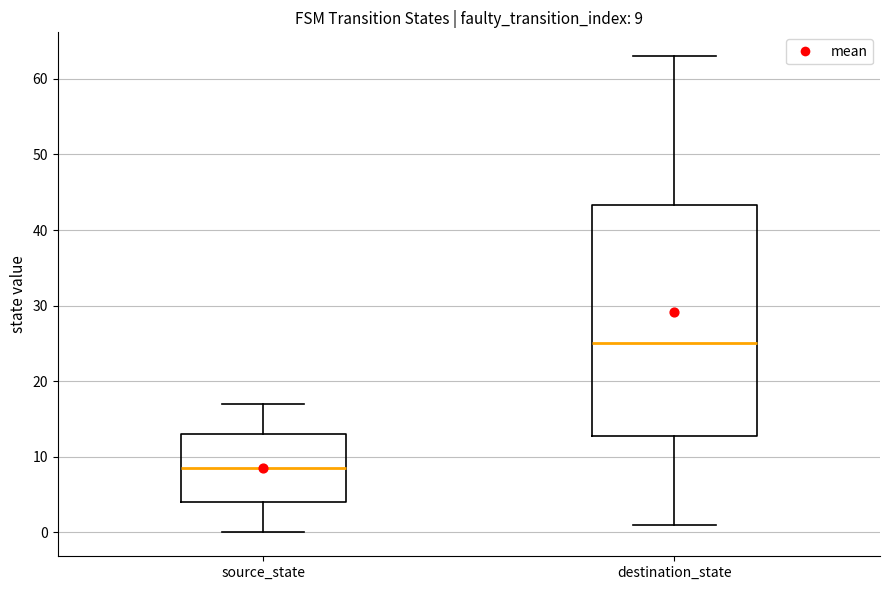

Which box is the tallest, from its lower edge to its upper edge?

destination_state